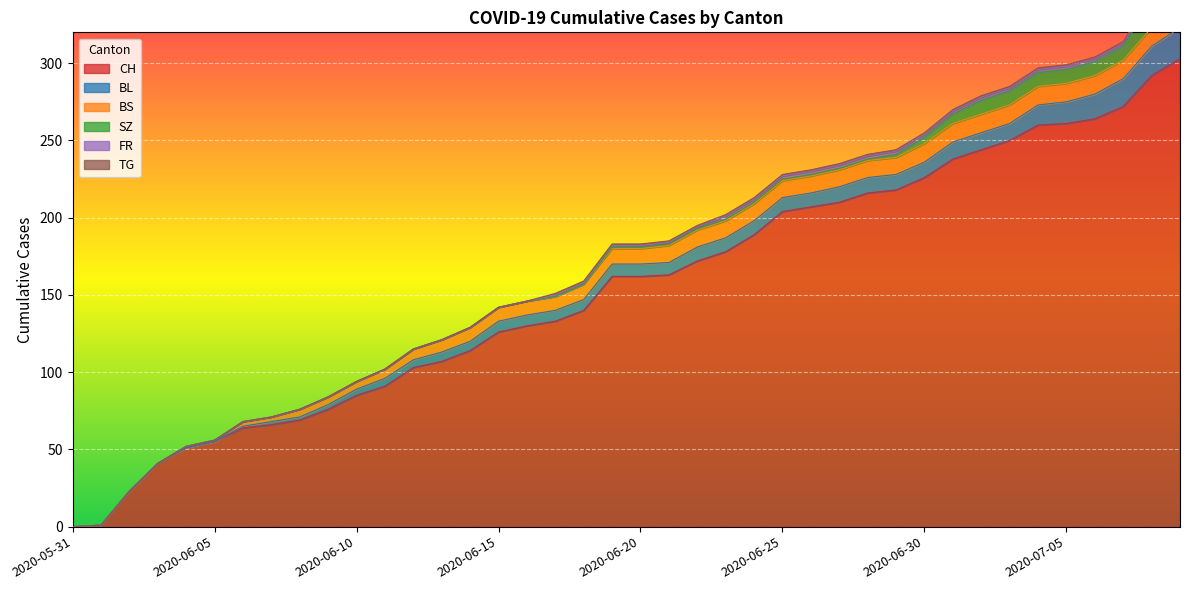

At how many categories does at least one series exceed 11?

38